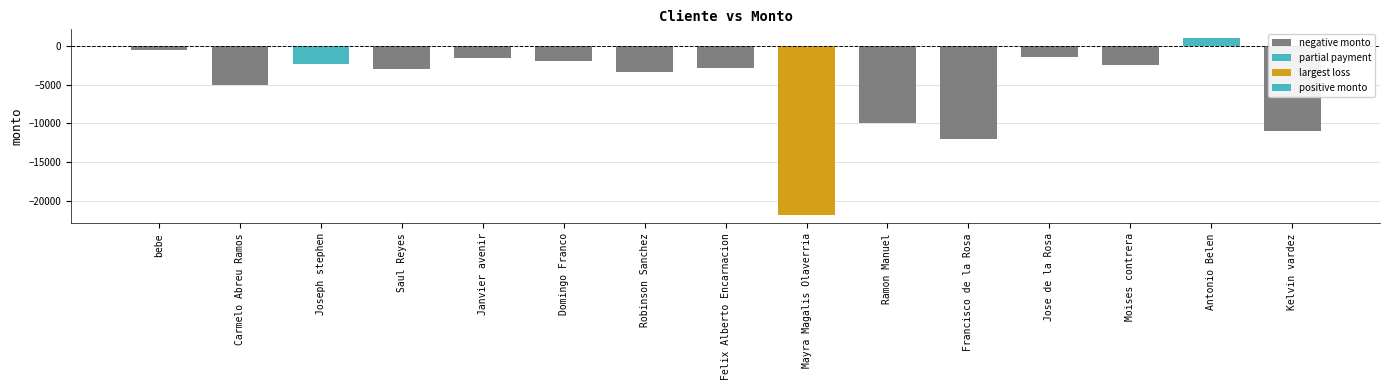

What is the label of the 10th bar from the left?

Ramon Manuel